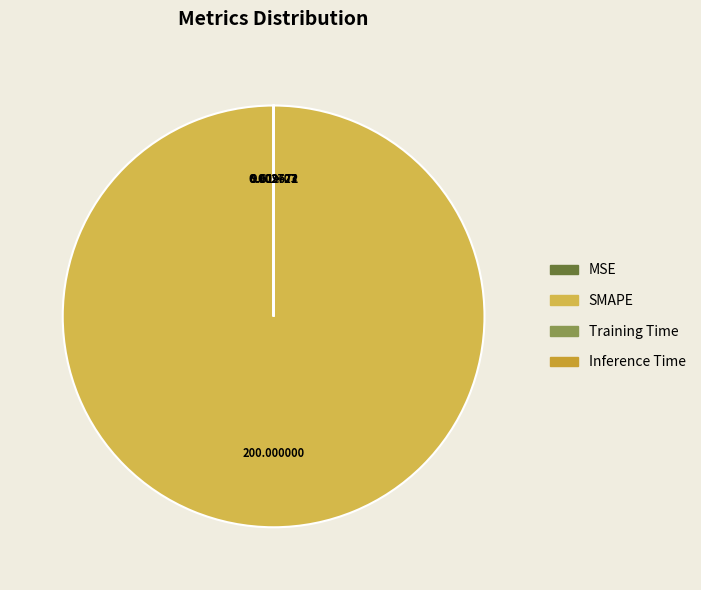

True or false: MSE accounts for 0% of the total.

True